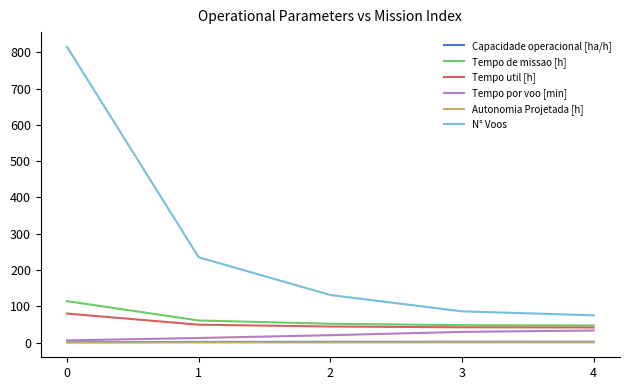

Is it true that Tempo util [h] equals 42.0 at 3?

True